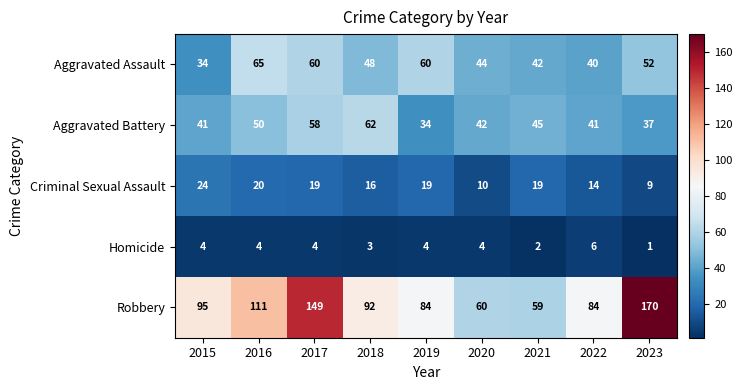

Rank the series at 2015 from lowest to highest value.

Homicide, Criminal Sexual Assault, Aggravated Assault, Aggravated Battery, Robbery